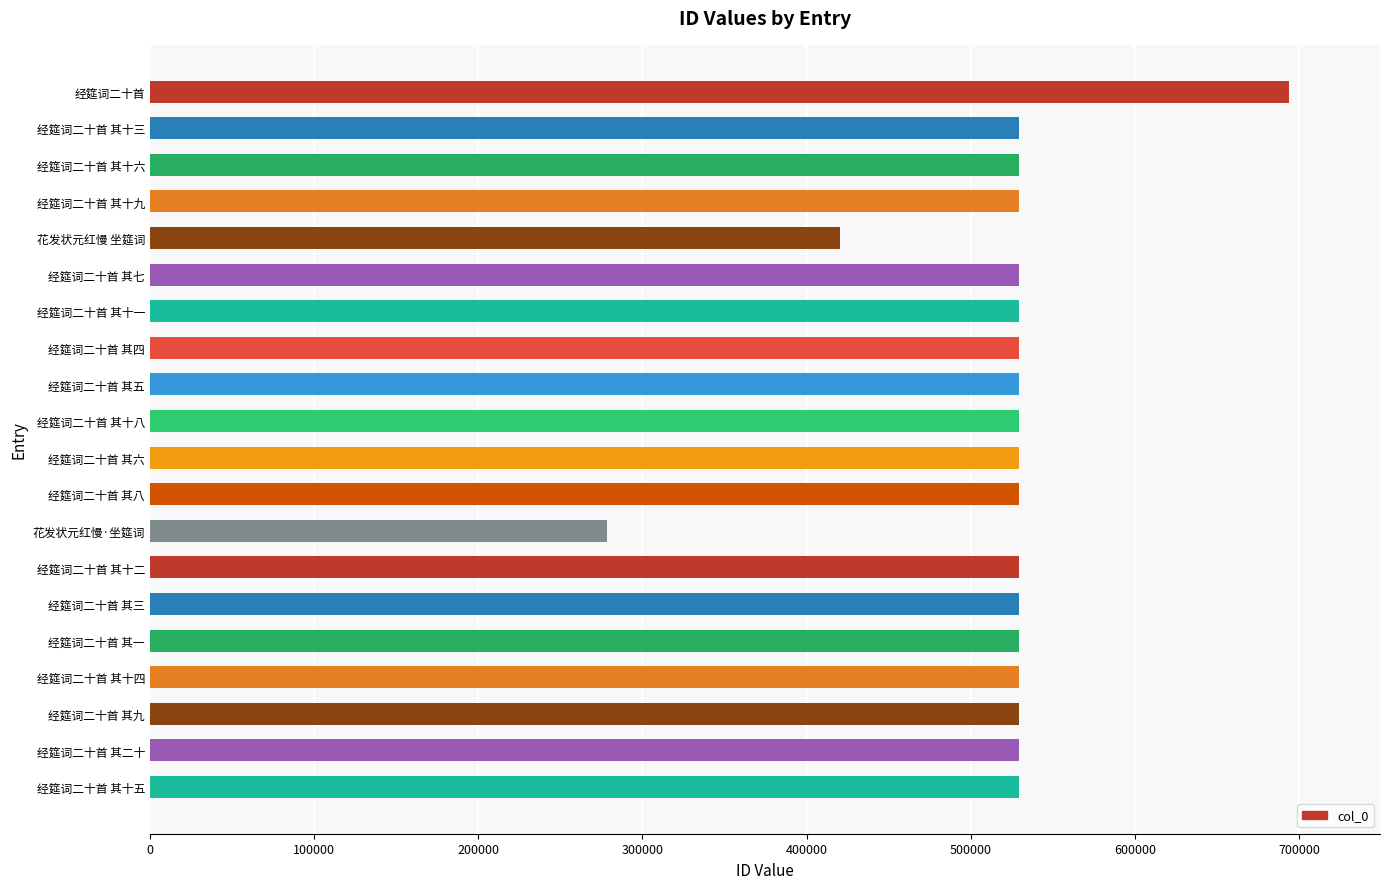

Is it true that the value at 经筵词二十首 其十四 is 249975?

False